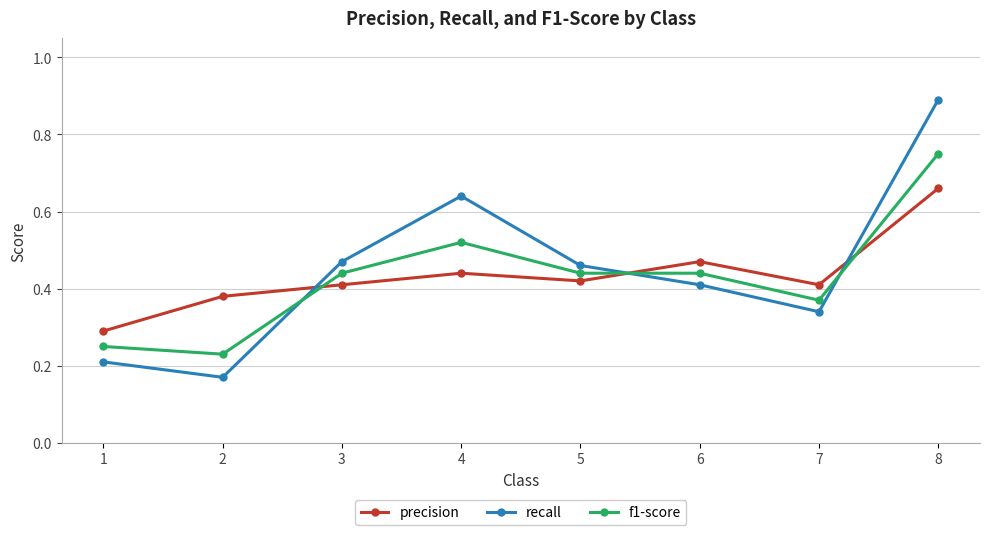

Rank the series by their maximum value, from lowest to highest.

precision, f1-score, recall